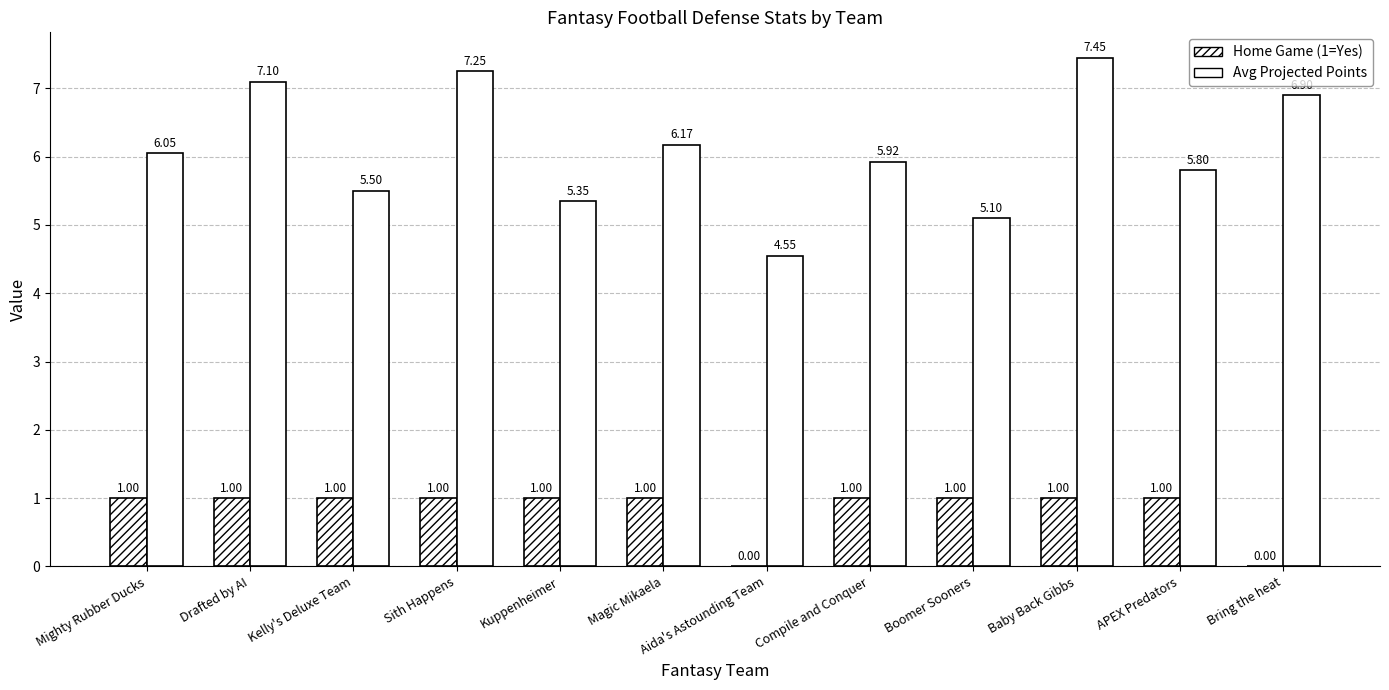

Is it true that Avg Projected Points equals 2.4 at Kuppenheimer?

False